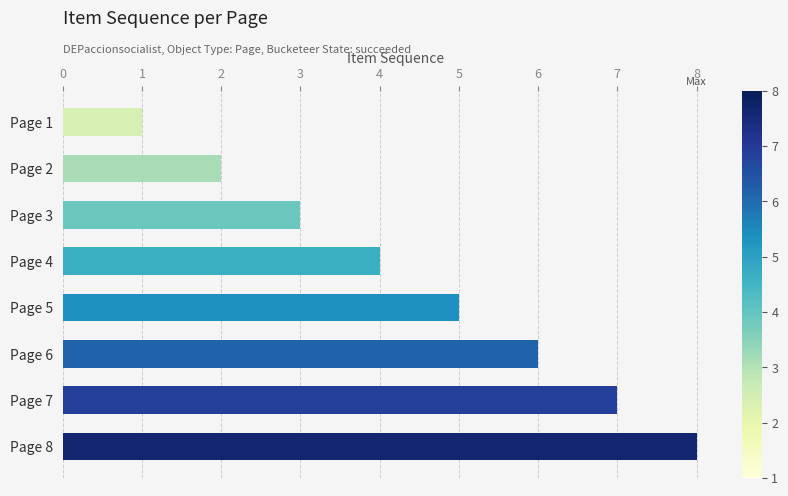

Approximately how many times larger is the value at Page 8 compared to Page 2?

4.0